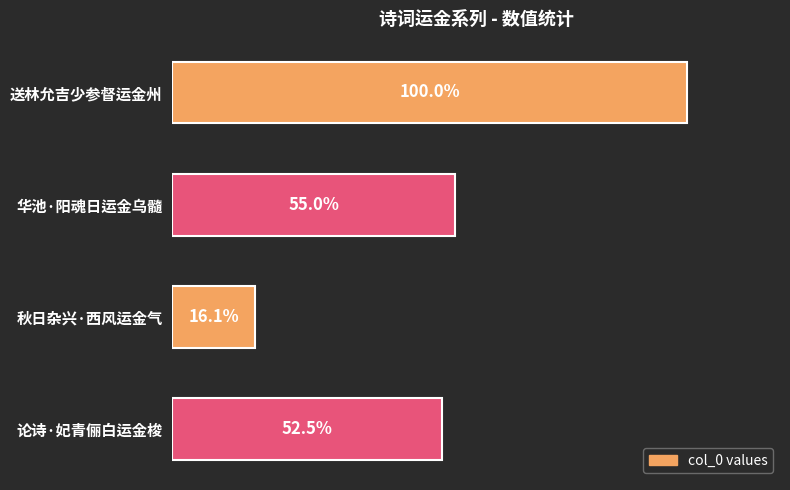

Does the chart contain any negative values?

No